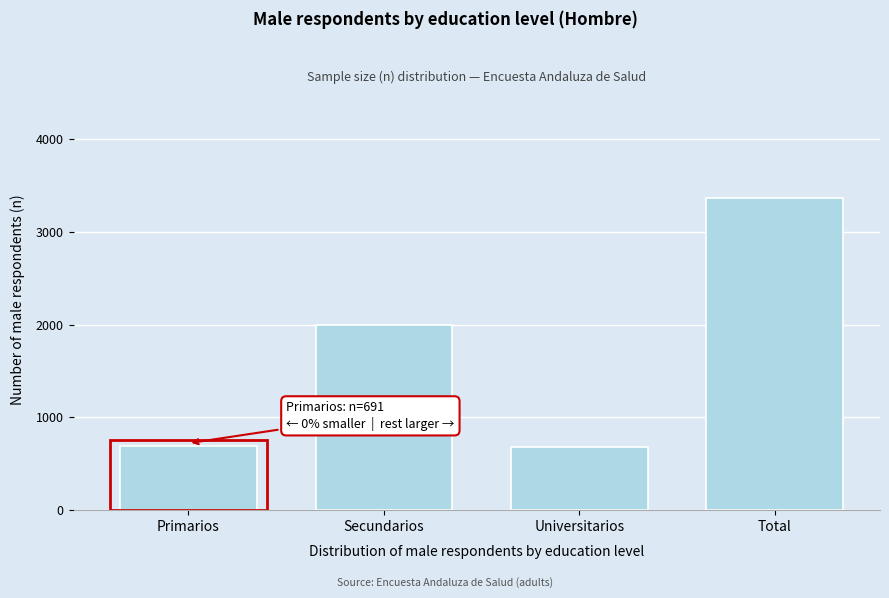

What is the average value?

1682